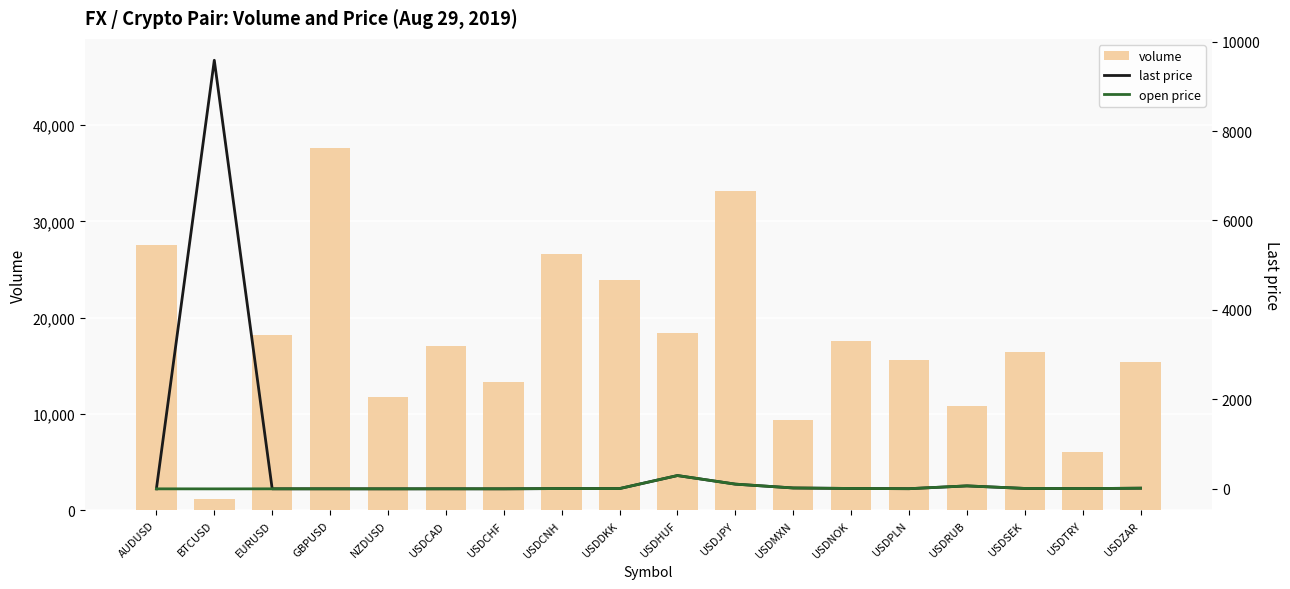

Reading left to right, list all the values displayed in this chart.

volume: 27519.0	1137.0	18190.0	37669.0	11778.0	17099.0	13284.0	26644.0	23890.0	18386.0	33170.0	9397.0	17586.0	15622.0	10845.0	16471.0	6008.0	15454.0
last price: 0.7	9581.8	1.1	1.2	0.6	1.3	1.0	7.2	6.7	297.7	105.9	20.2	9.0	4.0	66.5	9.7	5.8	15.4
open price: 0.7	0.0	1.1	1.2	0.6	1.3	1.0	7.2	6.7	297.9	106.1	20.1	9.0	4.0	66.8	9.7	5.8	15.4